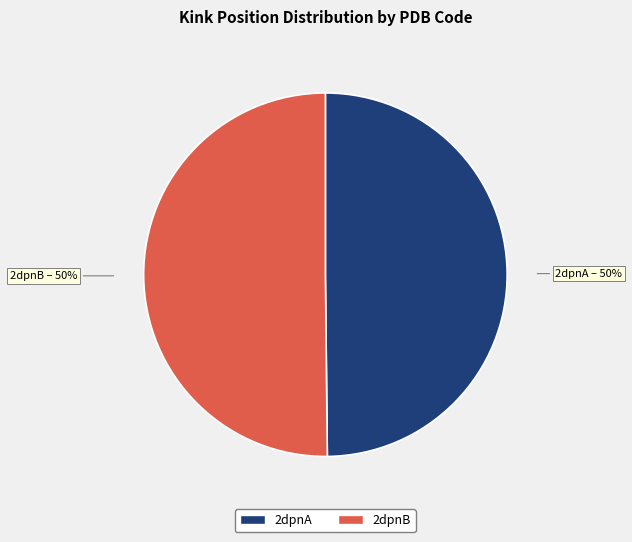

Do 2dpnB and 2dpnA together represent more than half of the pie?

Yes